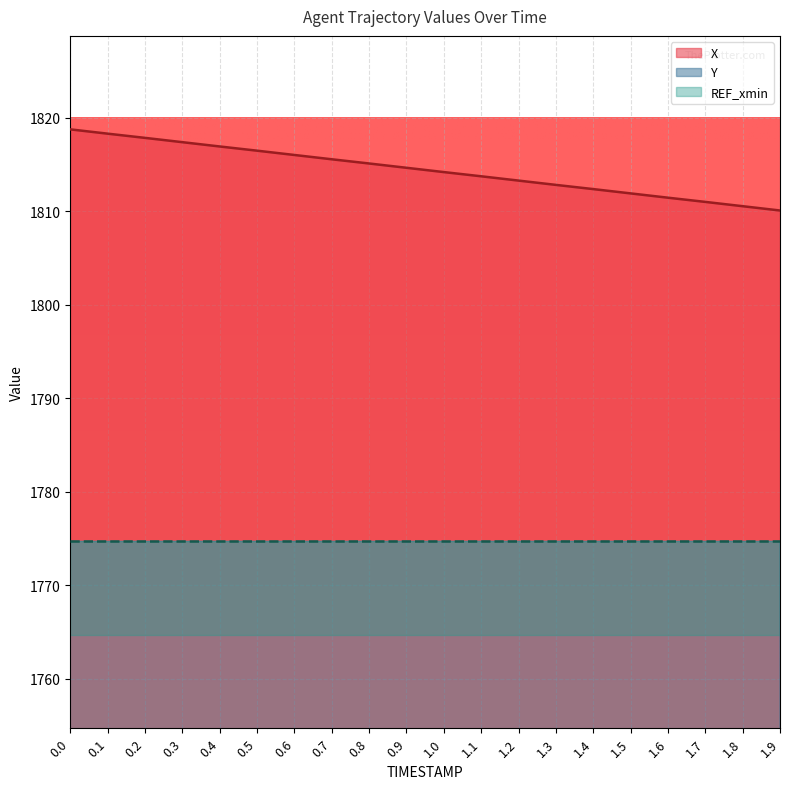

What is the lowest value of the X series?

1810.1